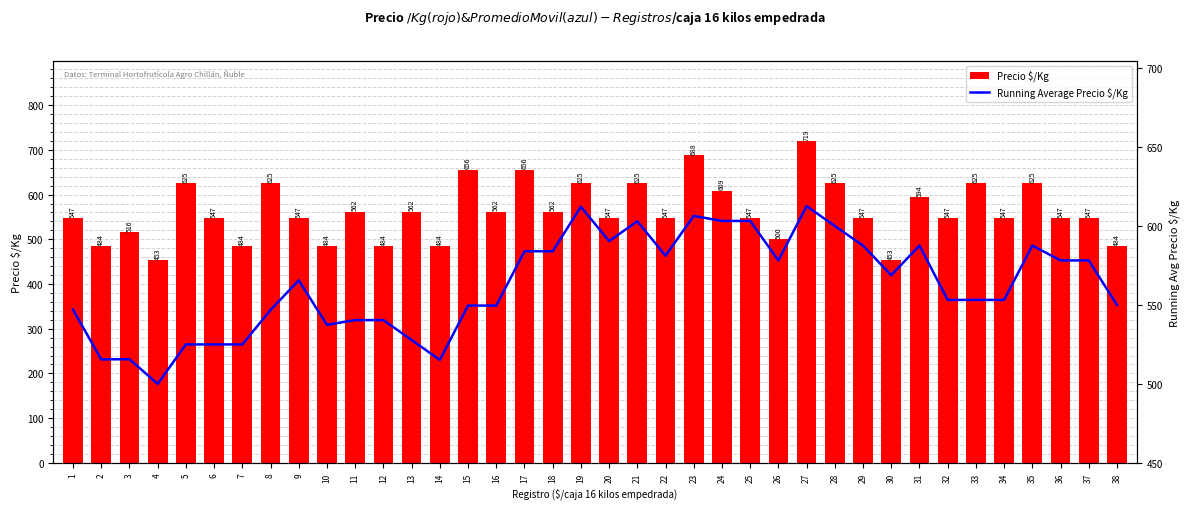

What is the average value of the Running Average Precio $/Kg series?

562.7